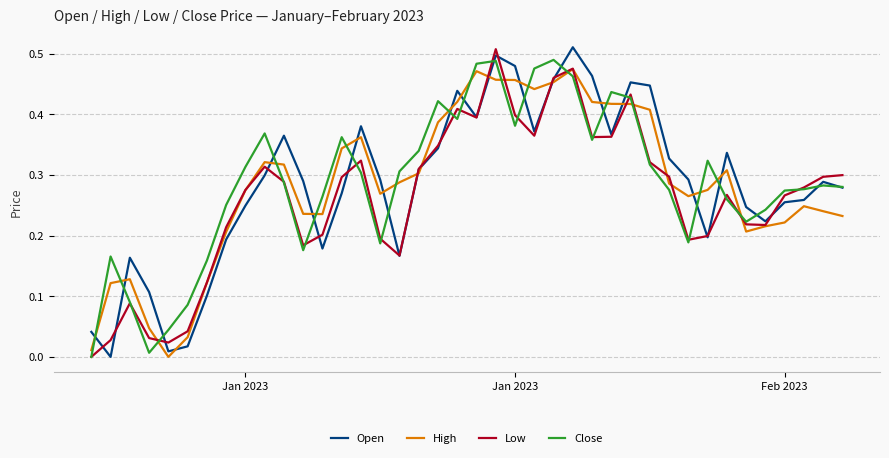

Which series has the largest total across all categories?

Close